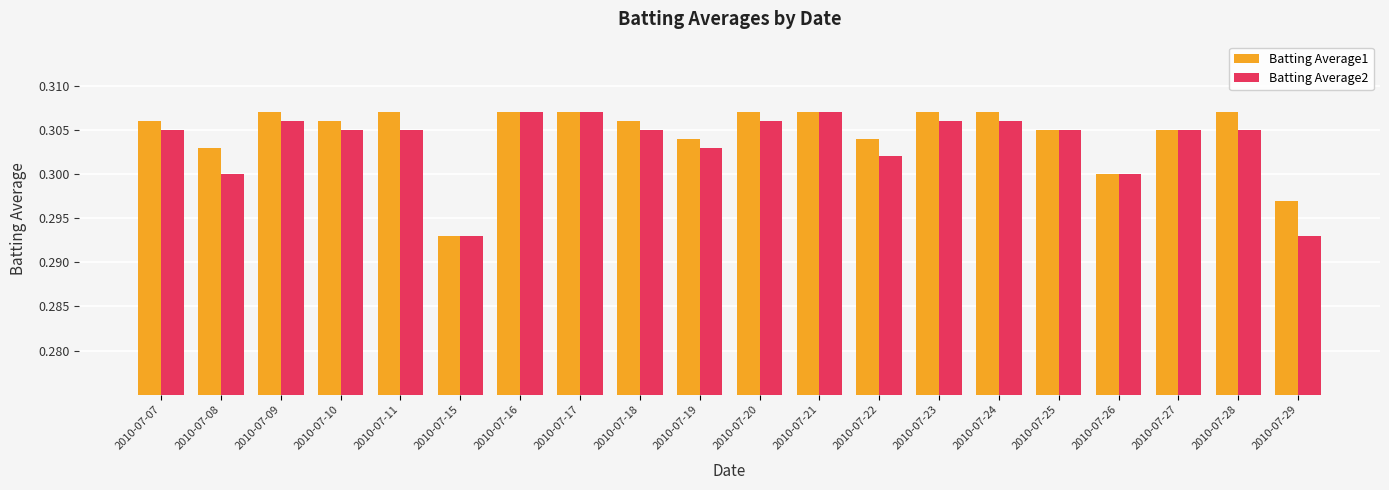

Between 2010-07-18 and 2010-07-22, which series saw the biggest shift?

Batting Average2